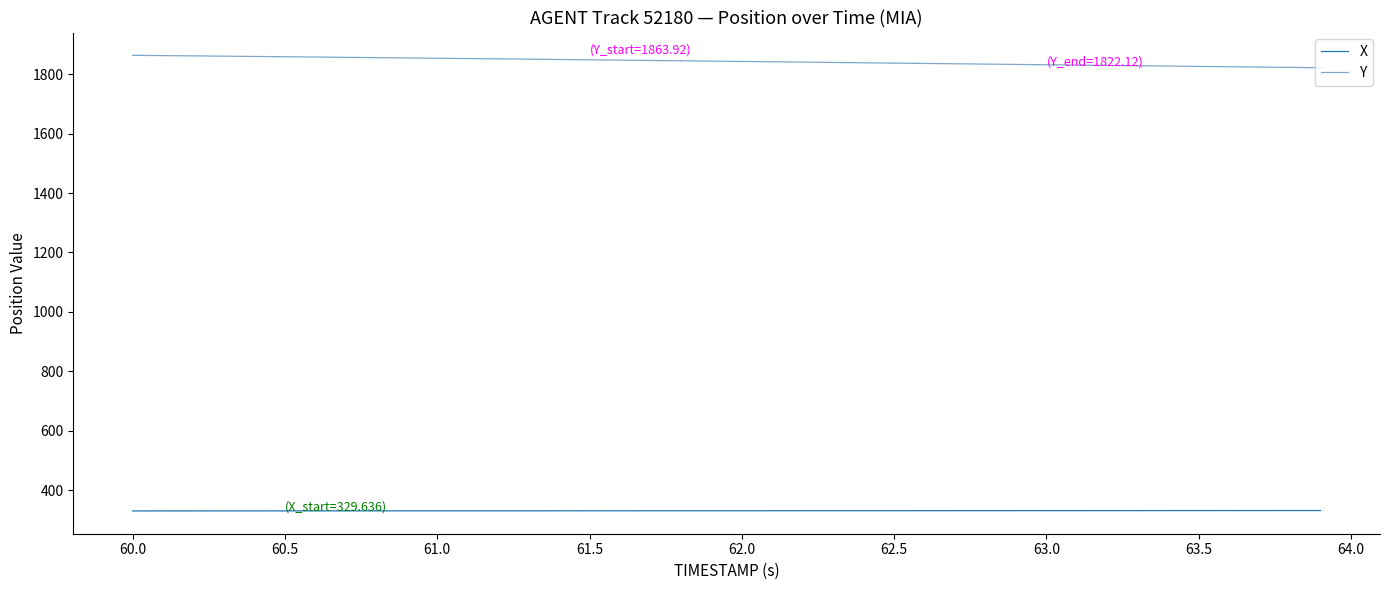

List the series in order of their overall mean, highest first.

Y, X